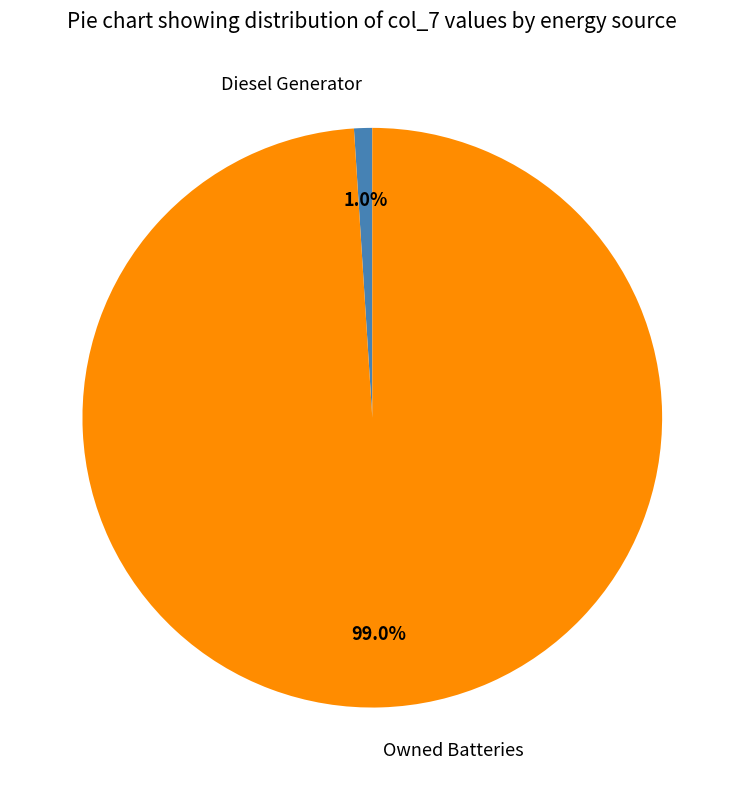

What is the smallest slice in the pie chart?

Diesel Generator